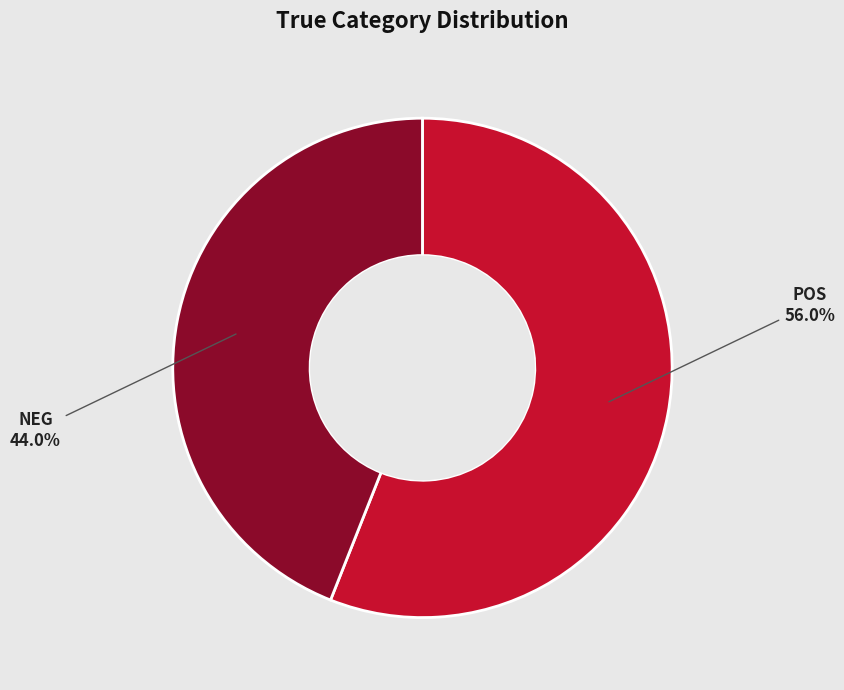

Between POS and NEG, which is larger?

POS